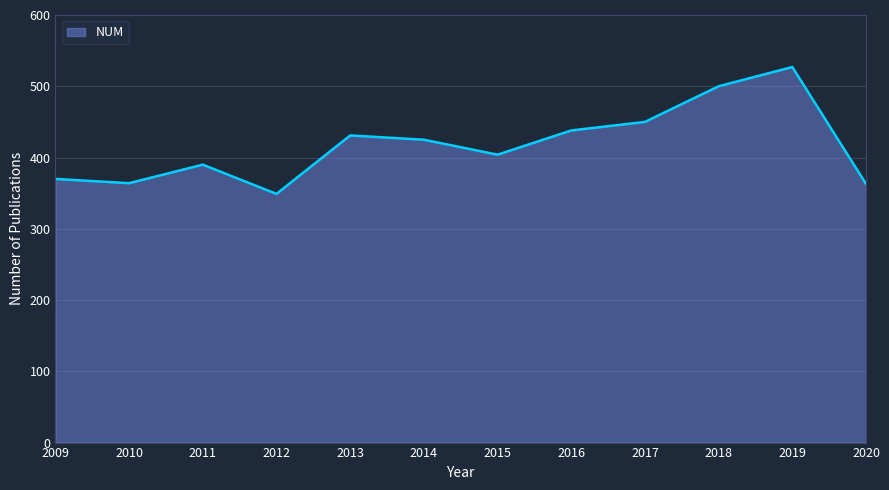

What is the difference between the values at 2017 and 2010?

86